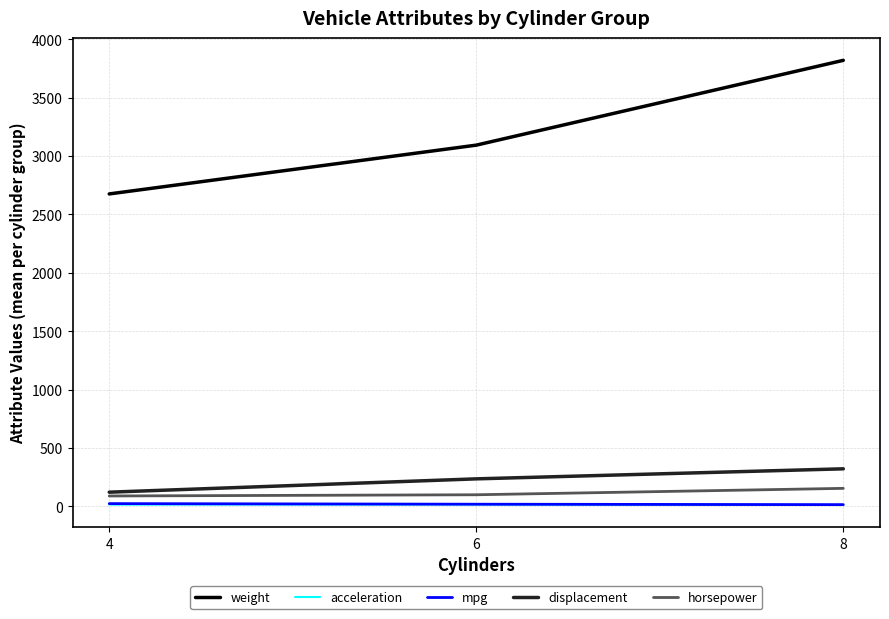

At which category is the sum across all series the highest?

8